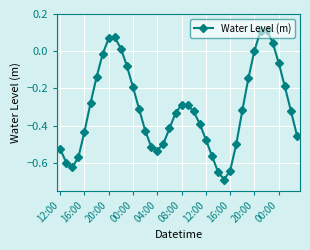

True or false: the data has more than 0 interior local peaks.

True